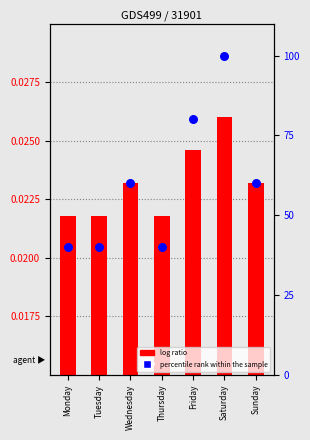

Which series contains the lowest Y value?

log ratio